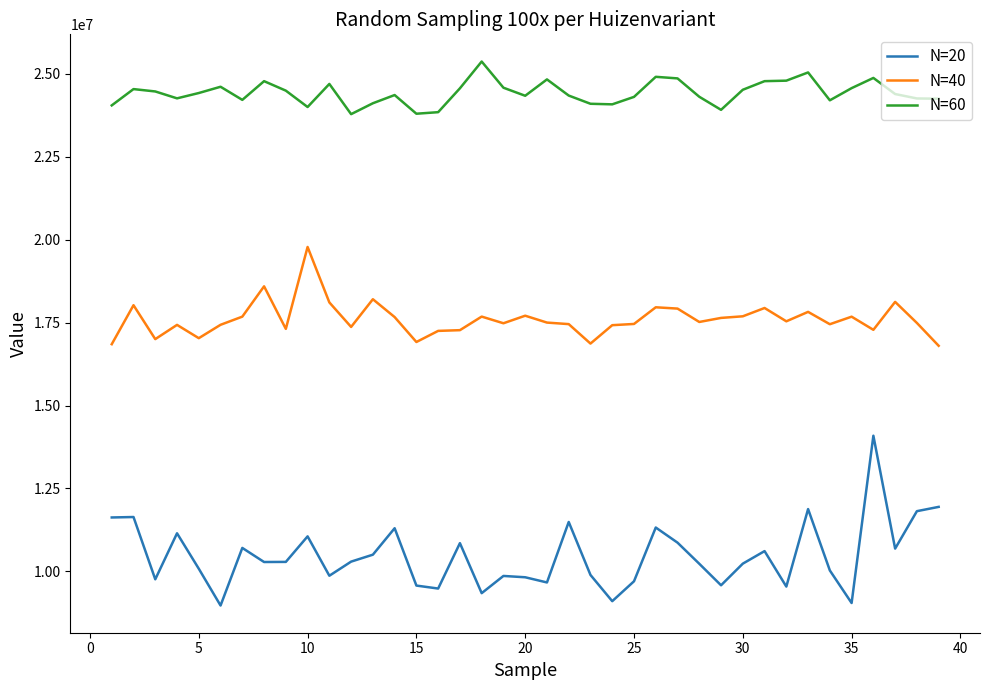

What is the highest value of the N=20 series?

14089620